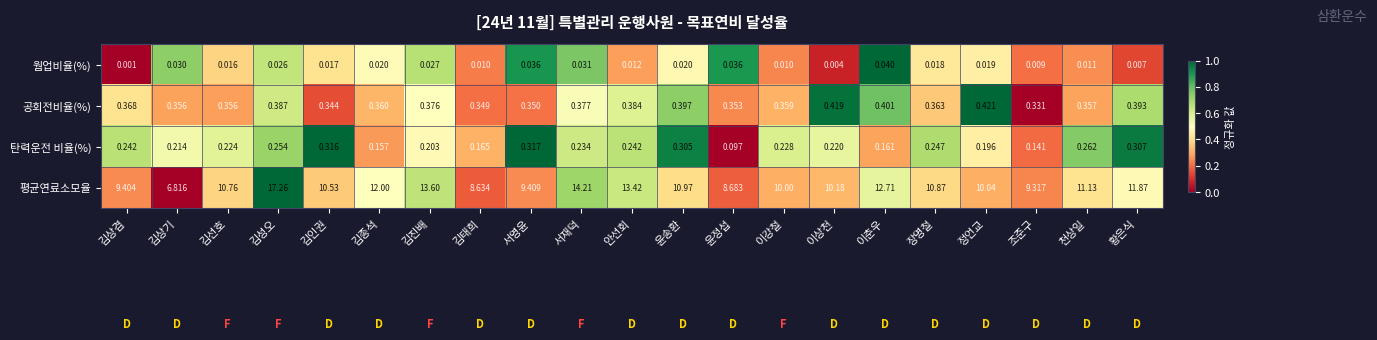

List the series in order of their peak value, lowest first.

웜업비율(%), 탄력운전 비율(%), 공회전비율(%), 평균연료소모율